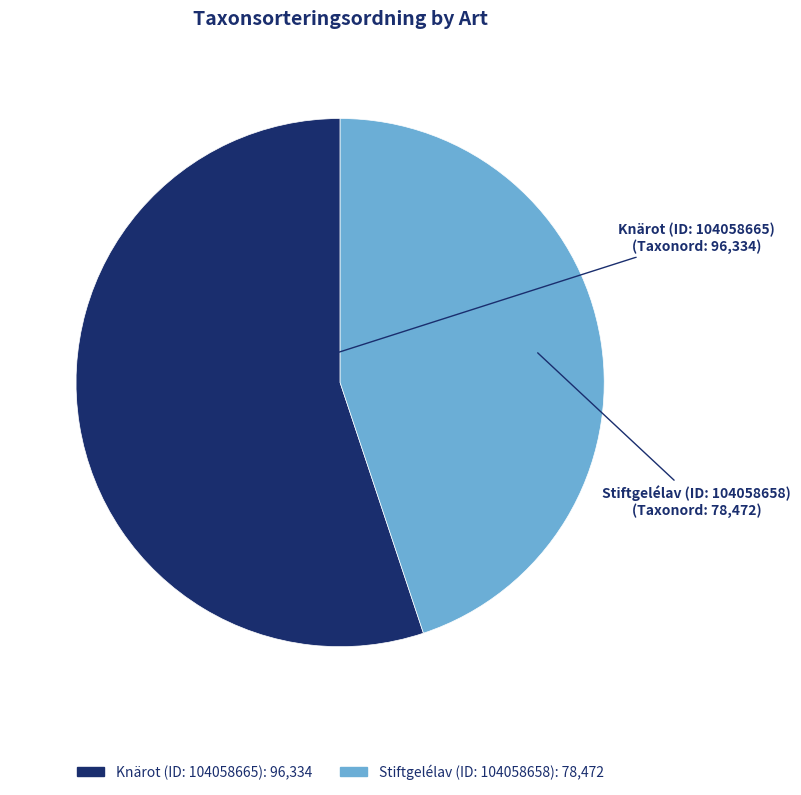

How many slices are in this pie chart?

2